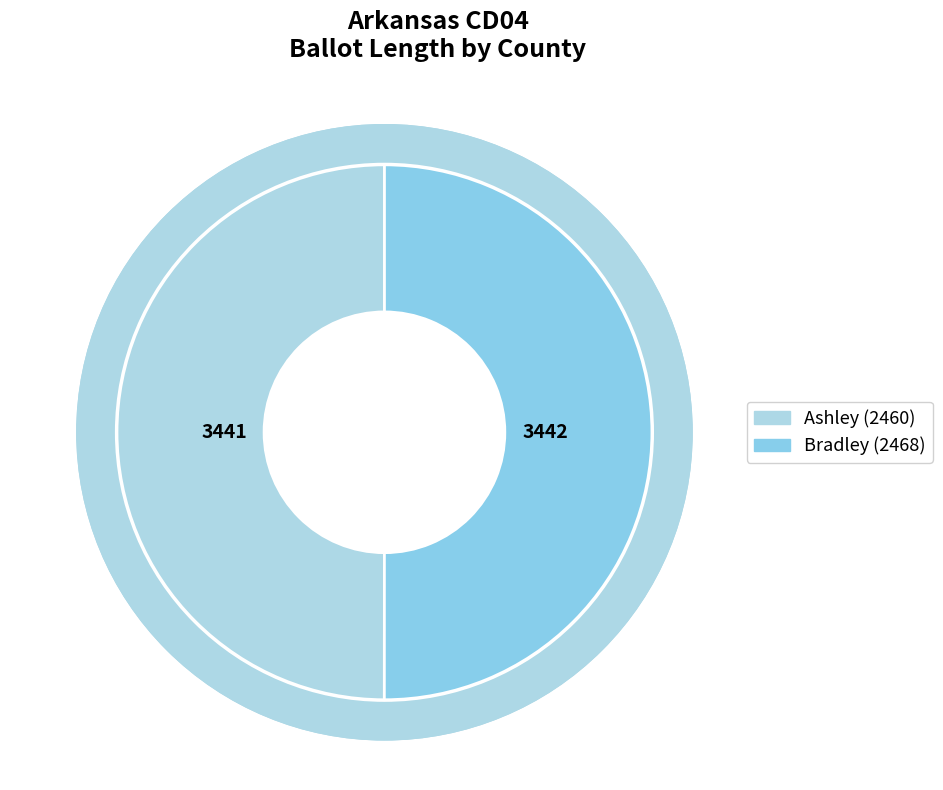

What is the smallest slice in the pie chart?

Ashley (2460)